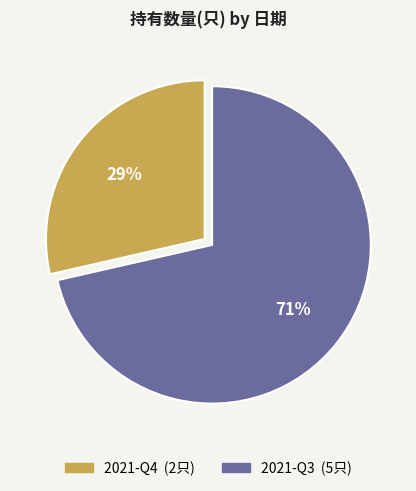

What percentage is the 2021-Q3 slice, to the nearest percent?

71%